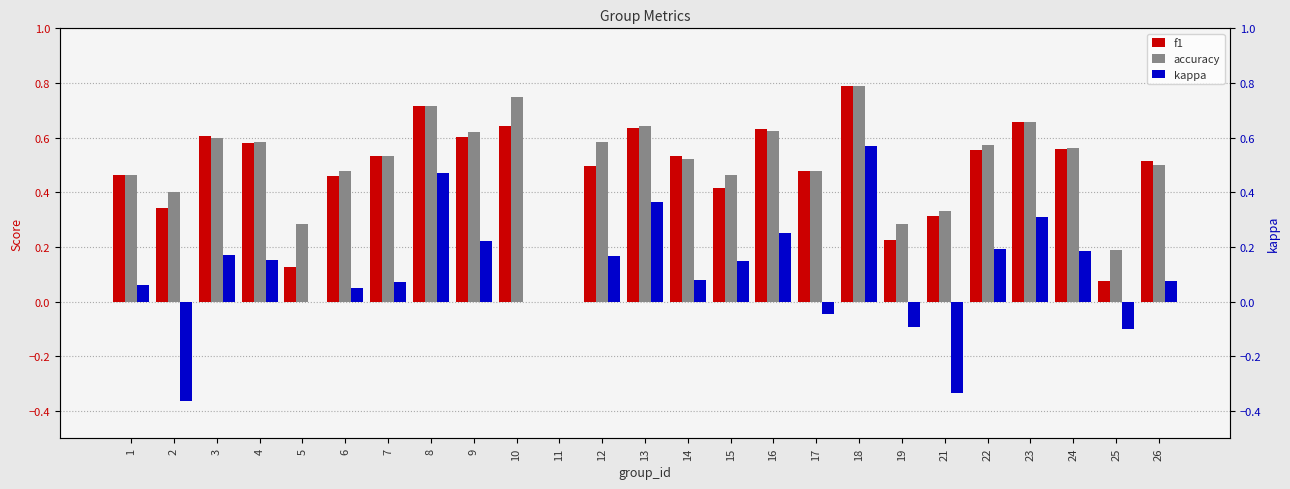

What is the difference between the f1 values at 2 and 14?

0.2